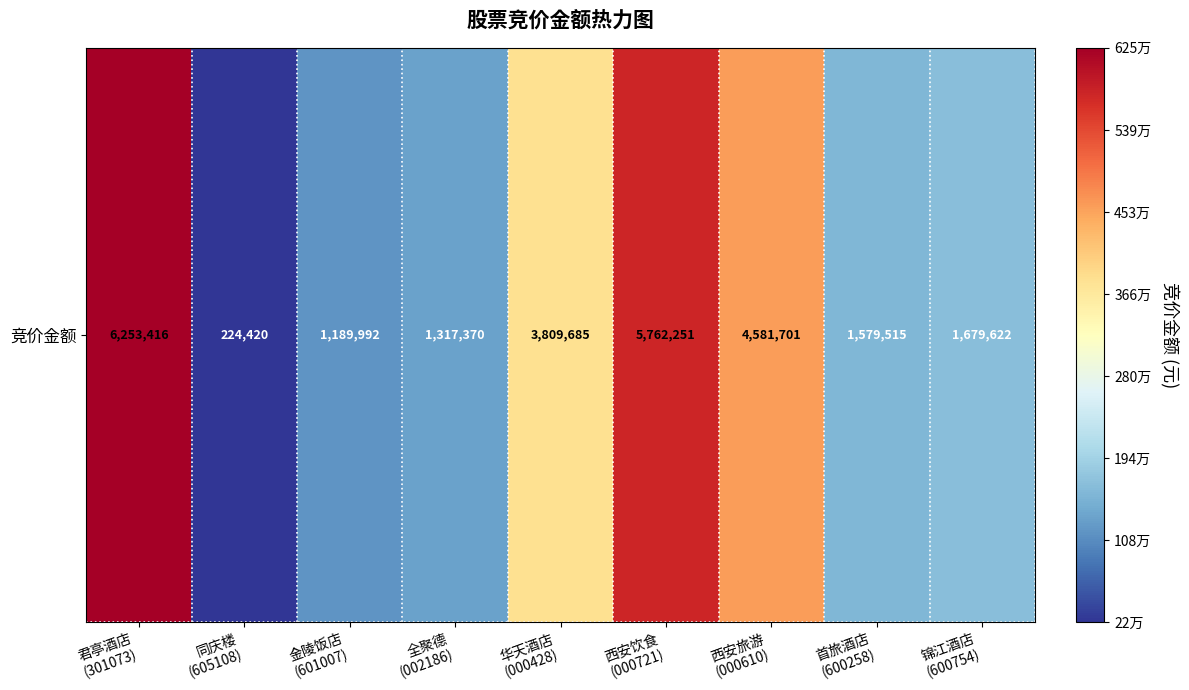

Where is the data nearest to the value 3238918?

华天酒店
(000428)